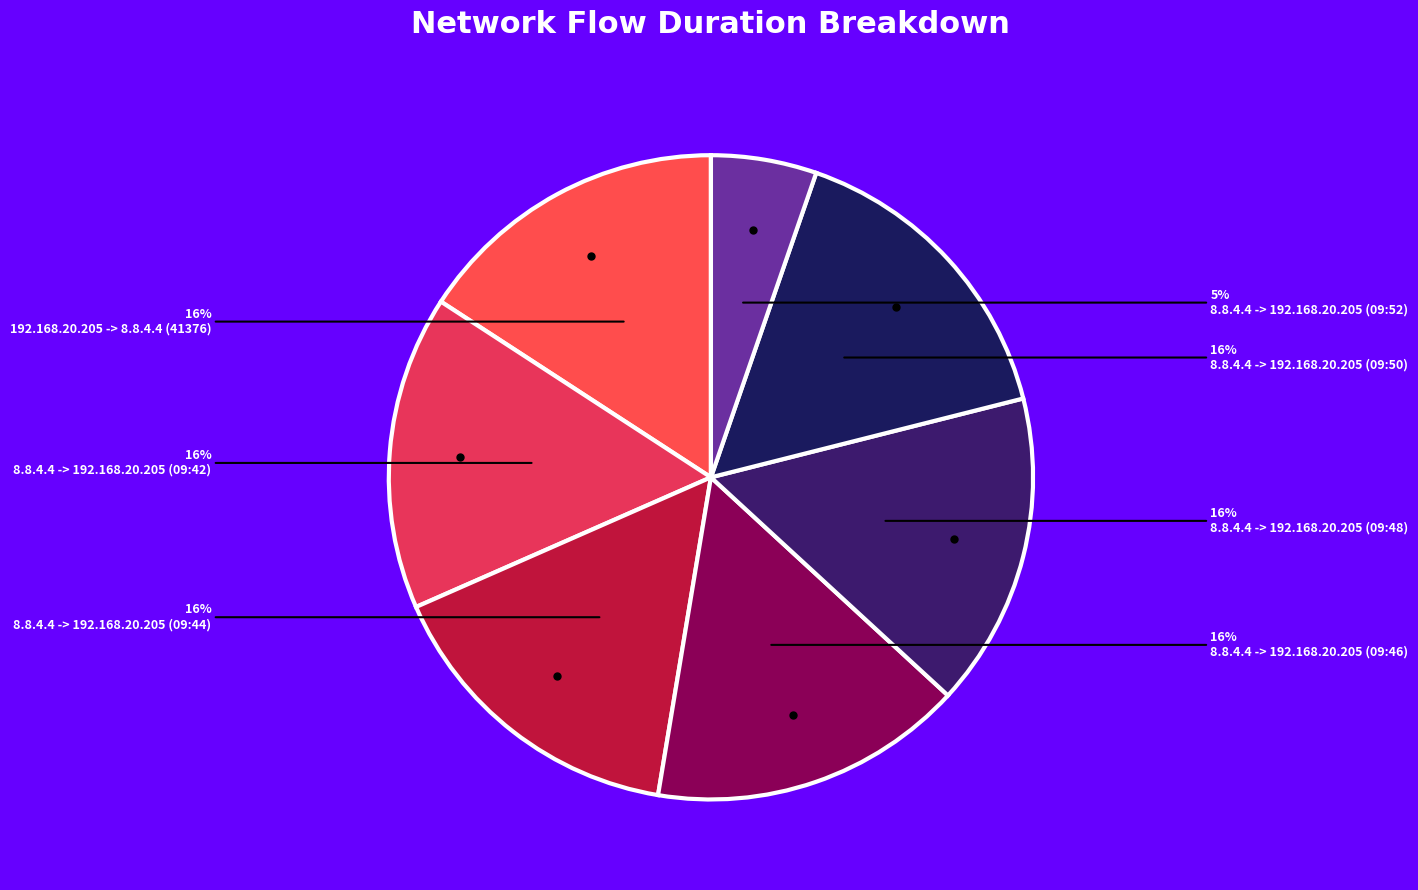

Count the number of slices in the pie.

7